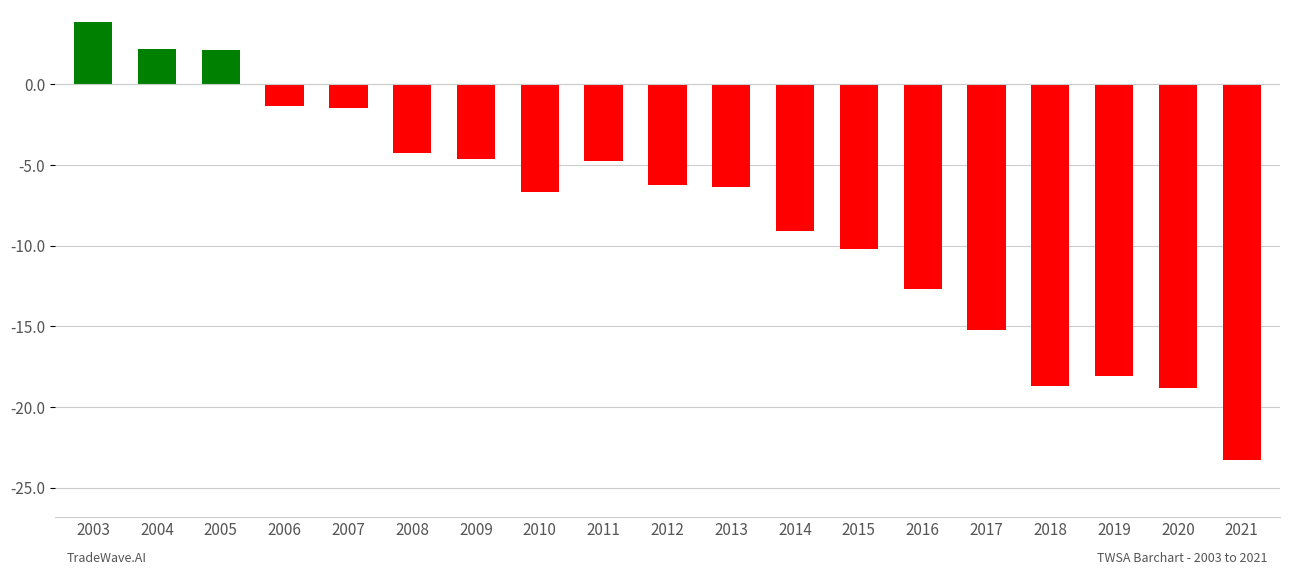

What is the greatest value displayed?

3.8